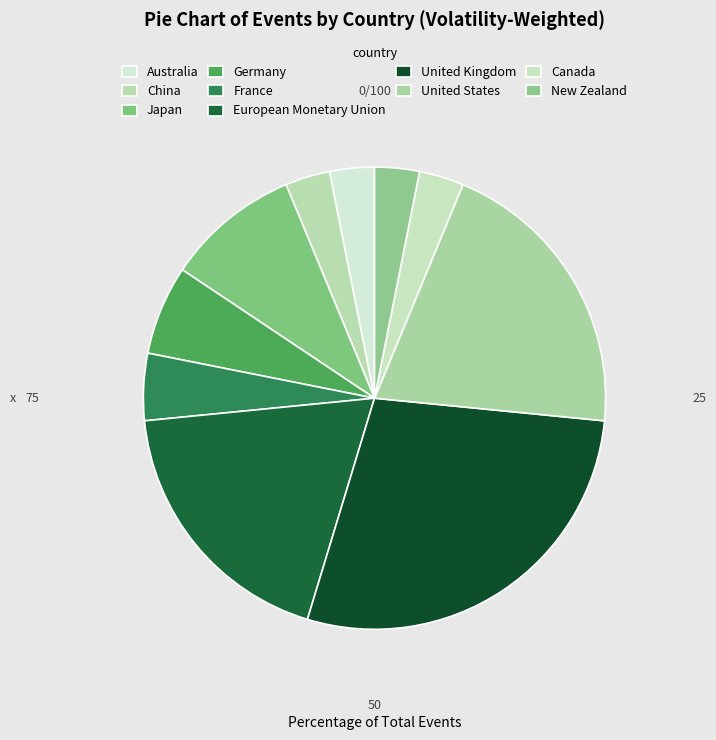

To the nearest percent, what portion does New Zealand represent?

3%